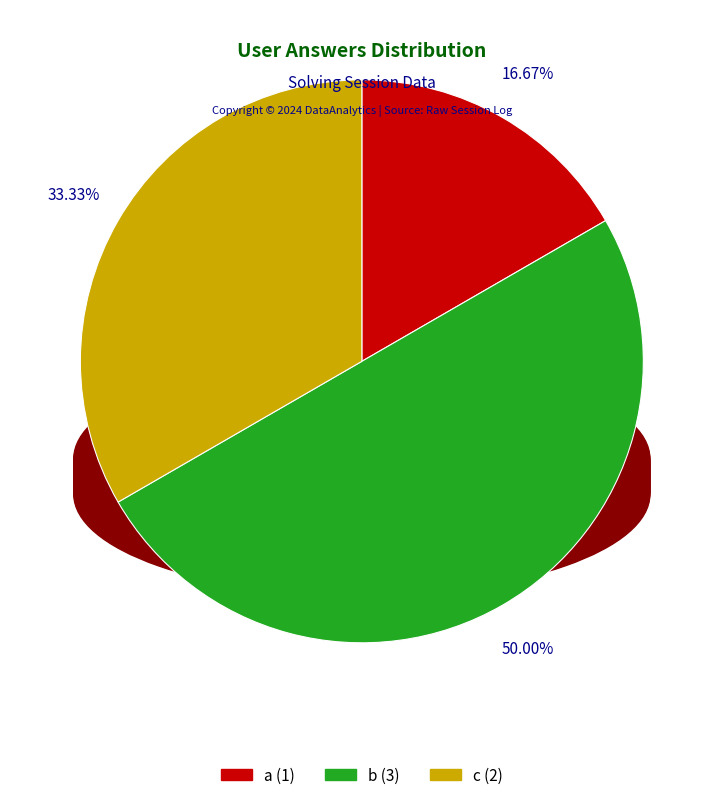

To the nearest percent, what is the difference between the a and c slice percentages?

17%